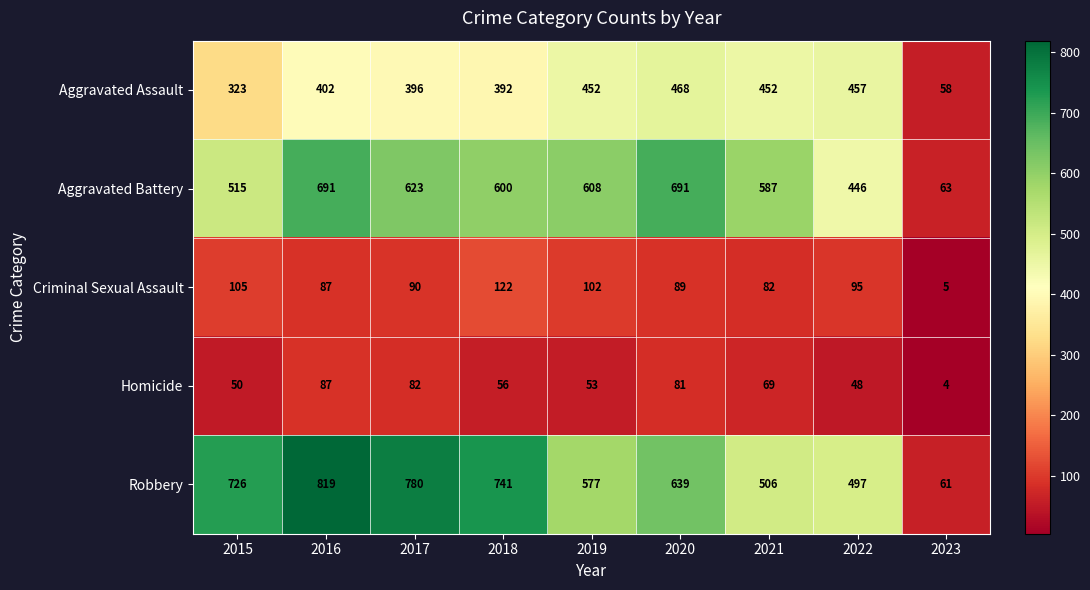

True or false: Criminal Sexual Assault has a value of 5 at 2023.

True